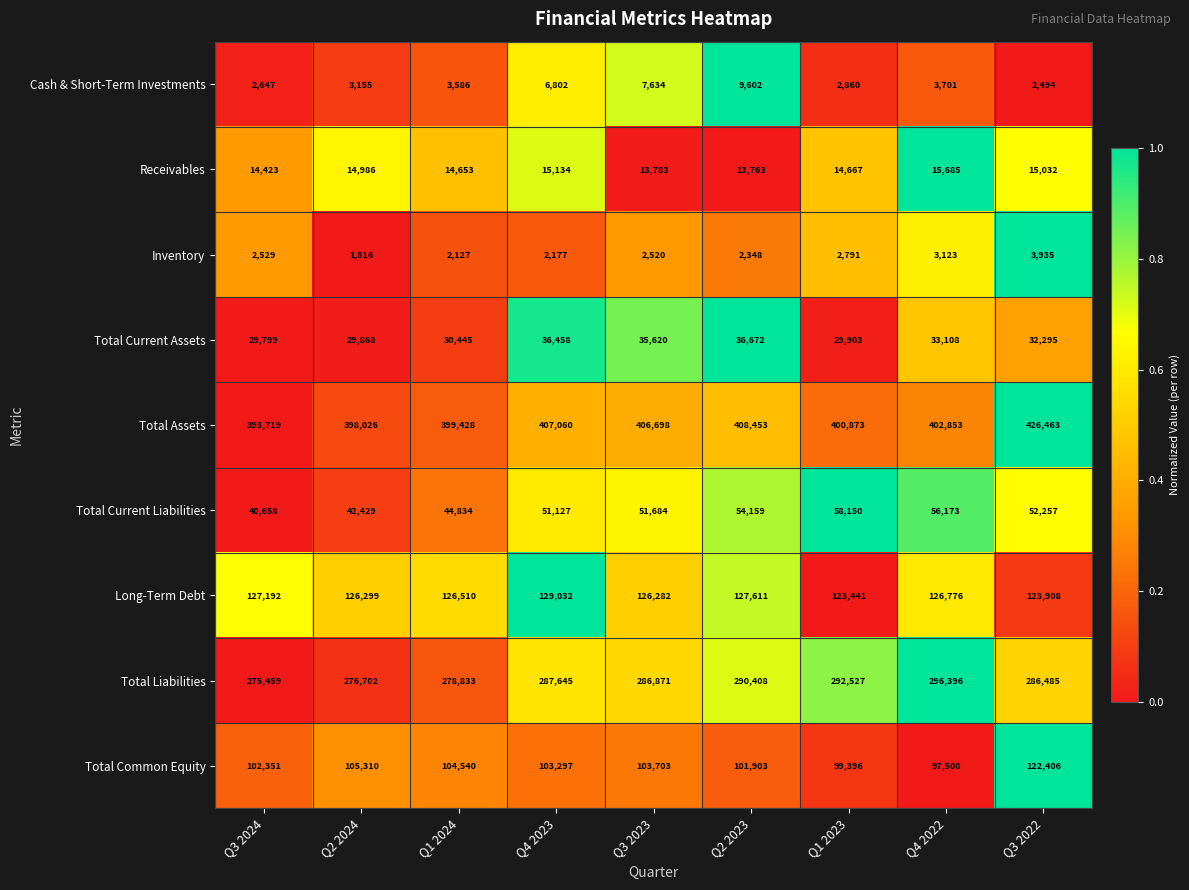

At how many categories does at least one series exceed 324770?

9